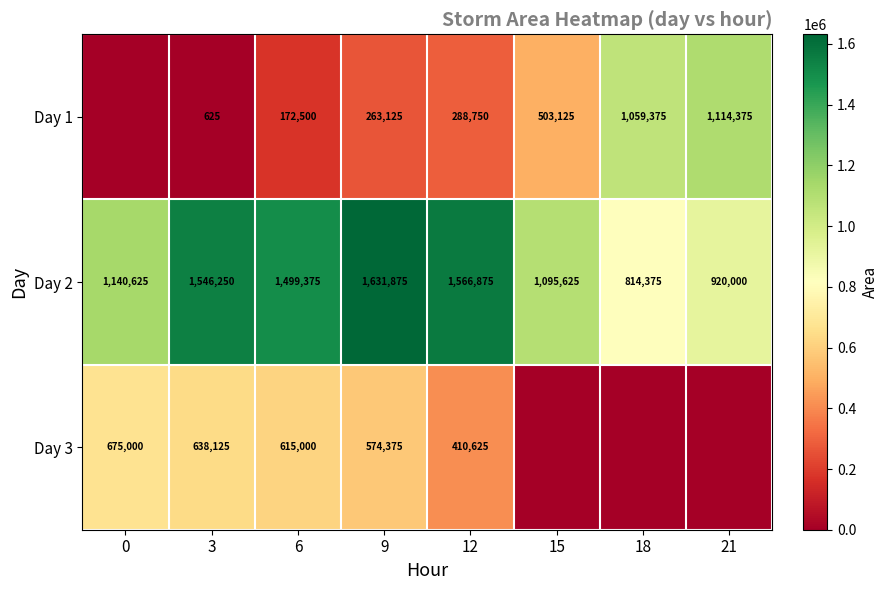

What is the spread (max minus min) of values at 9?

1368750